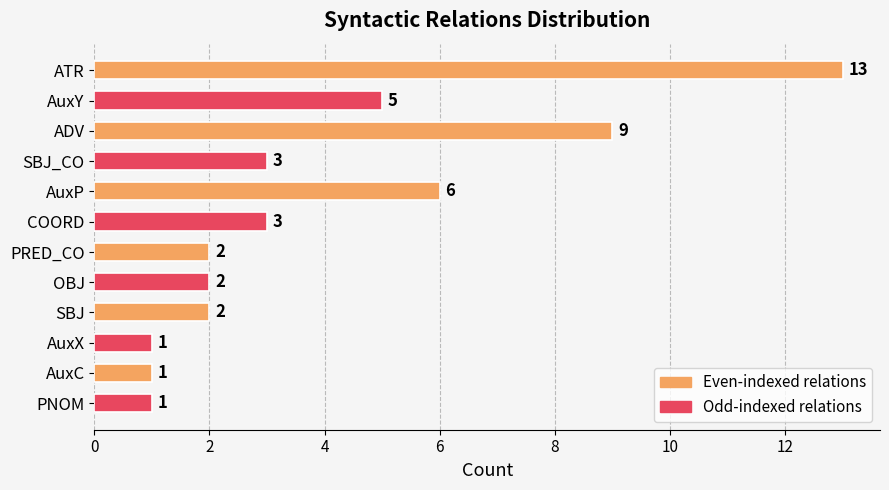

What is the ratio of the value at SBJ_CO to the value at PRED_CO?

1.5